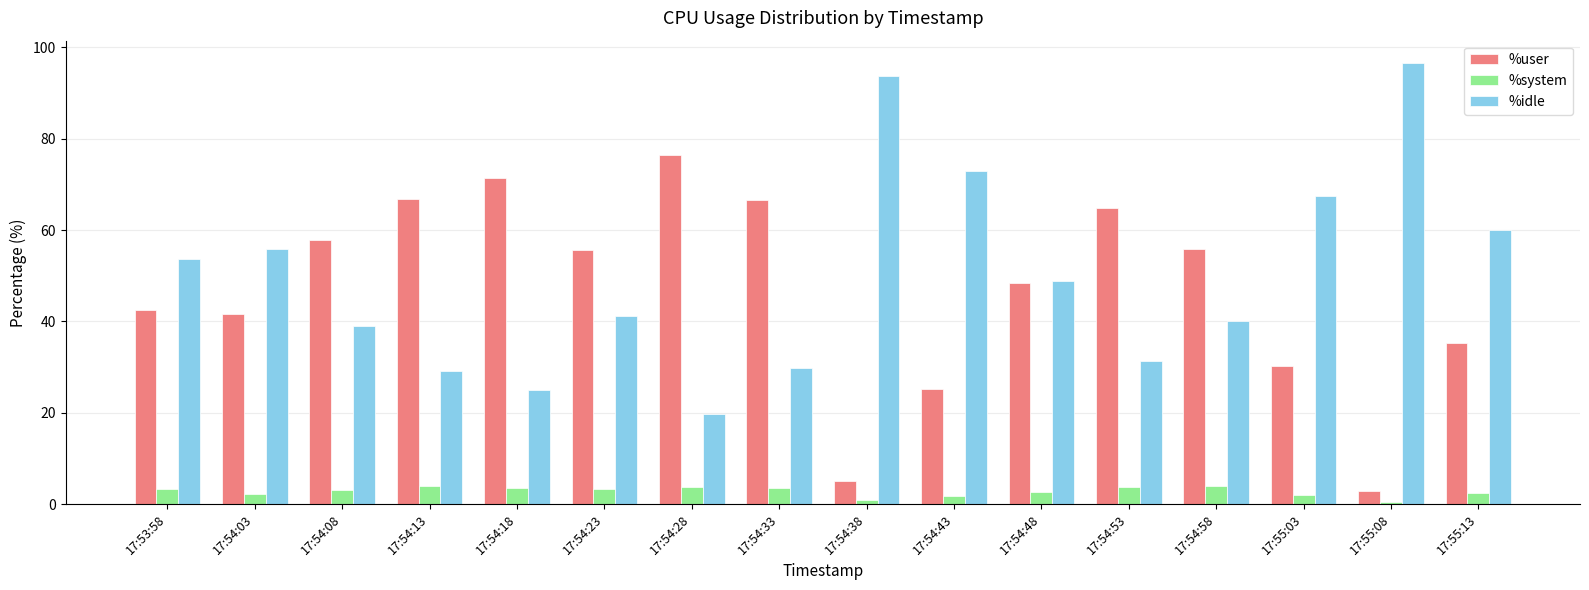

The value of %user at 17:54:08 is 90.9. True or false?

False